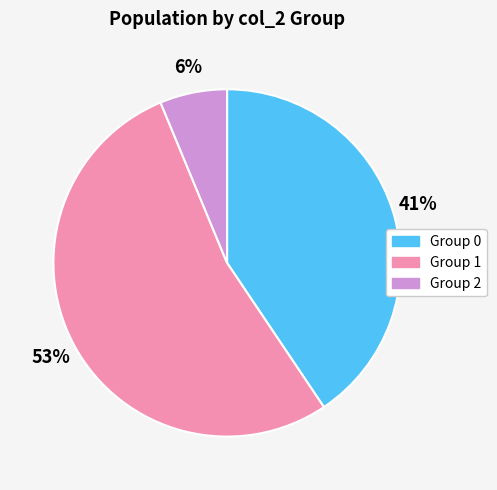

To the nearest percent, what portion does Group 0 represent?

41%